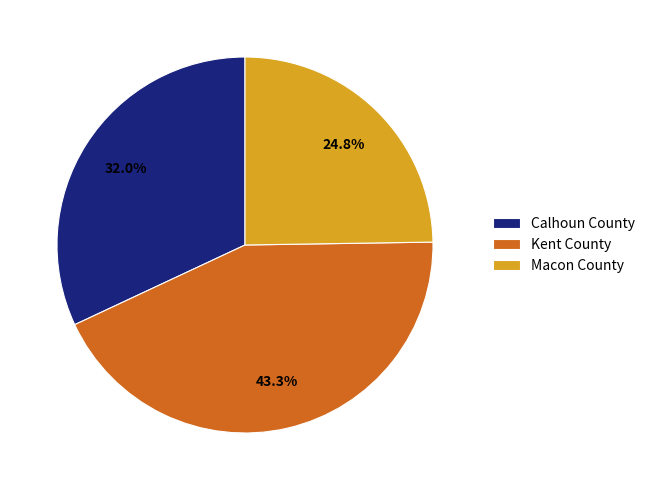

The Macon County slice represents 15% of the pie. True or false?

False